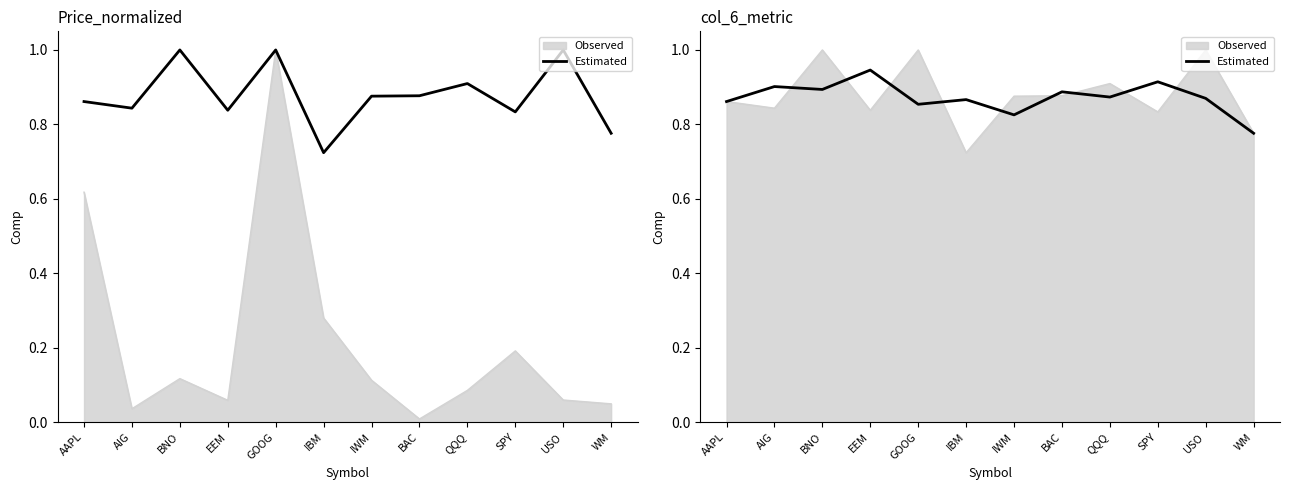

What is the label of the 6th point from the right?

IWM